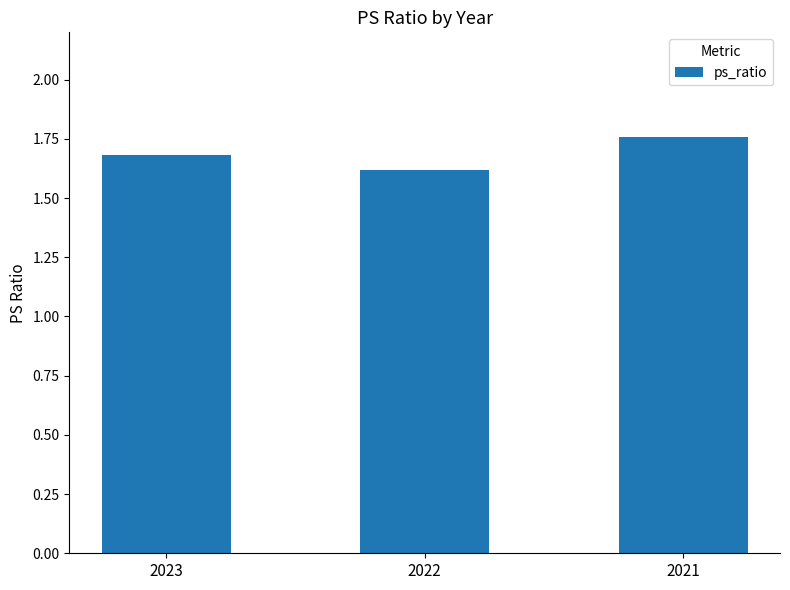

What is the value of the 1st bar from the left?

1.7